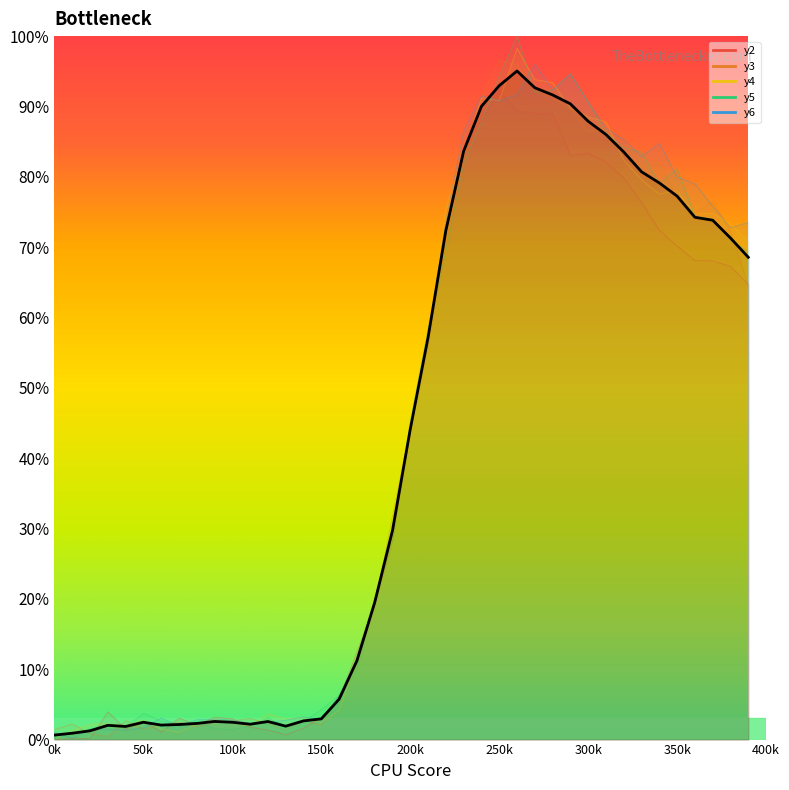

How many points are higher than both their immediate neighbors (excluding endpoints)?

5